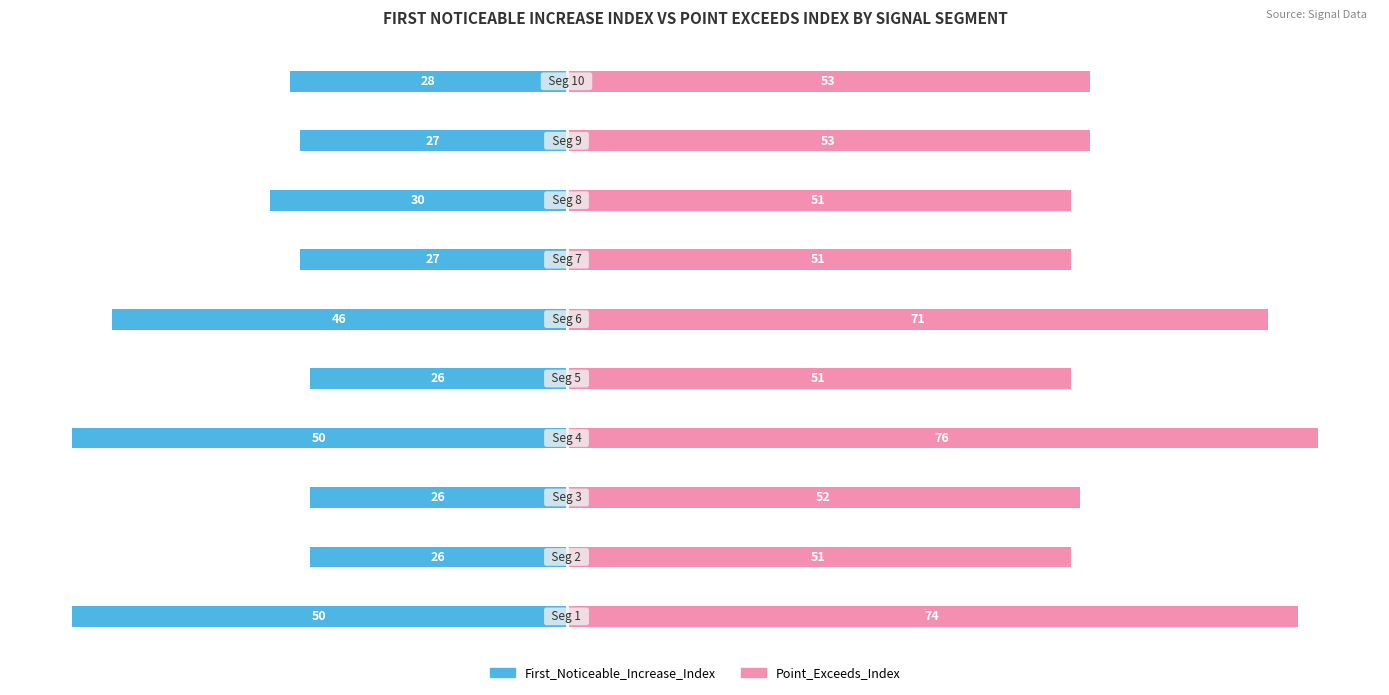

How many categories are shown in the chart?

10